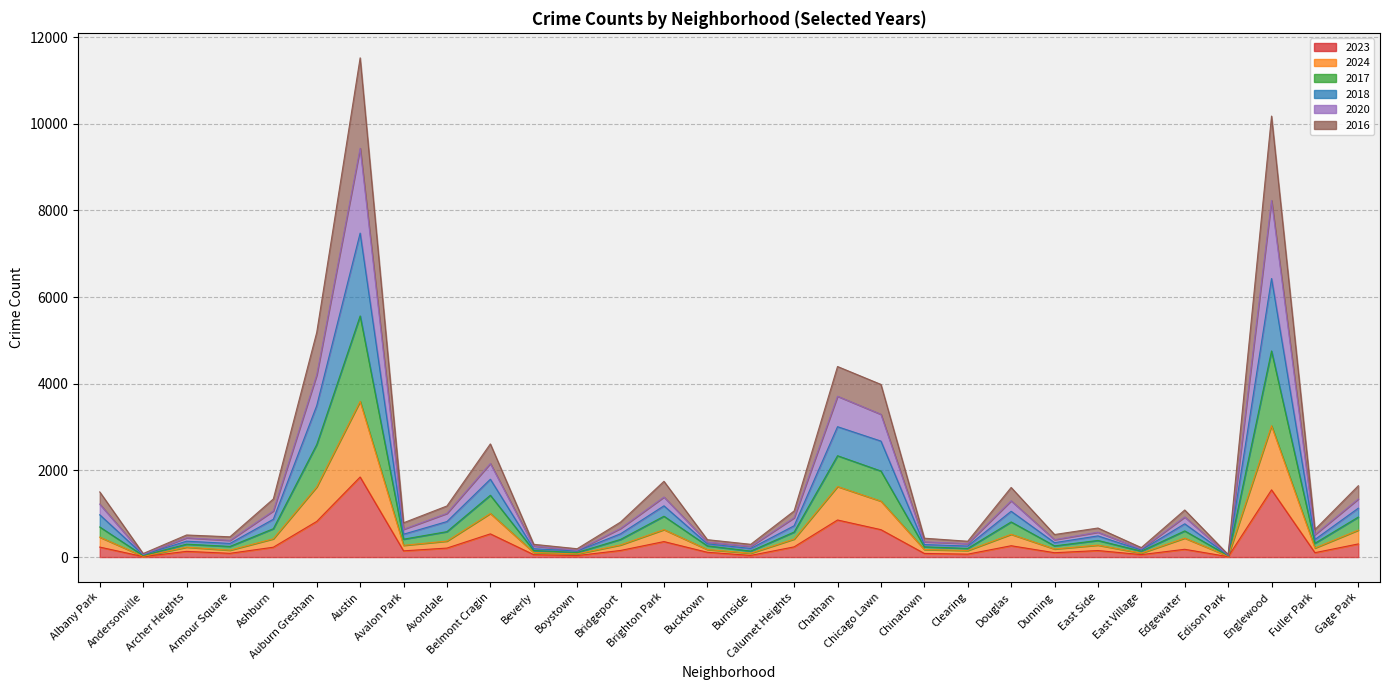

What is the label of the 9th point from the left?

Avondale